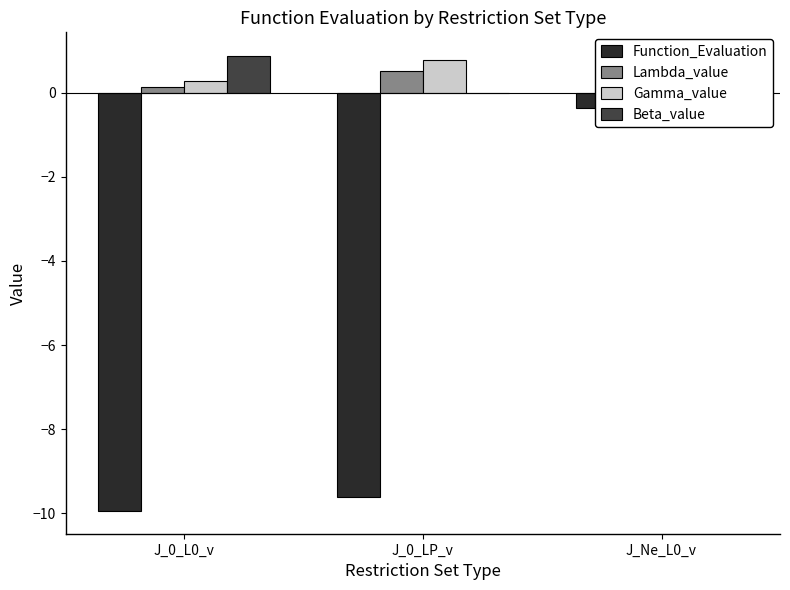

The Function_Evaluation series shows -16.7 at J_0_L0_v. True or false?

False